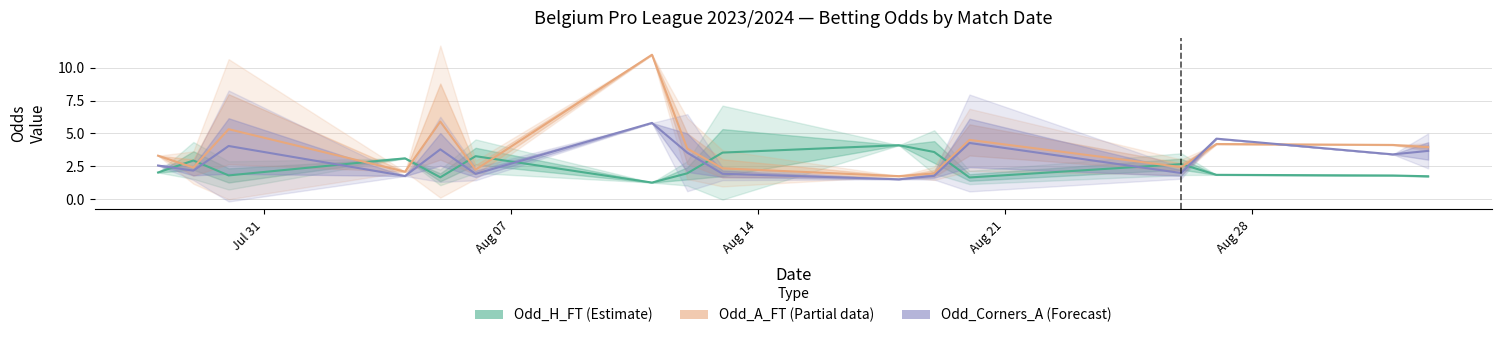

True or false: Odd_A_FT (Partial) has a value of 7.1 at Aug 14.

False